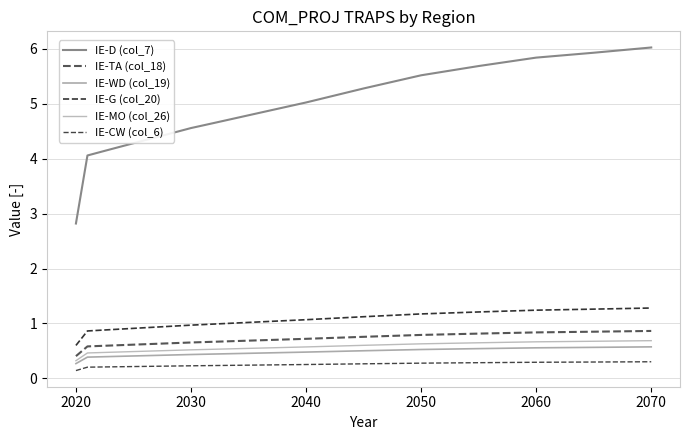

True or false: IE-D (col_7) has more than 1 points higher than both neighbors.

False